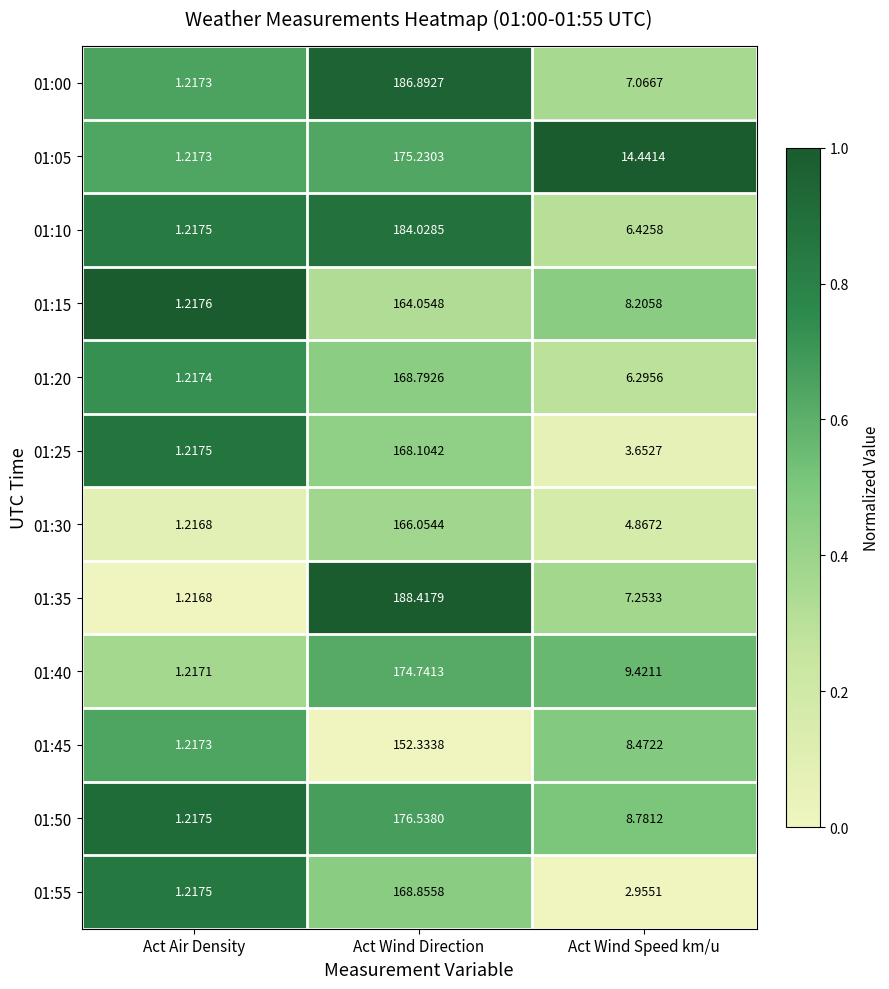

List the labels in order of 01:50 value, largest first.

Act Wind Direction, Act Wind Speed km/u, Act Air Density